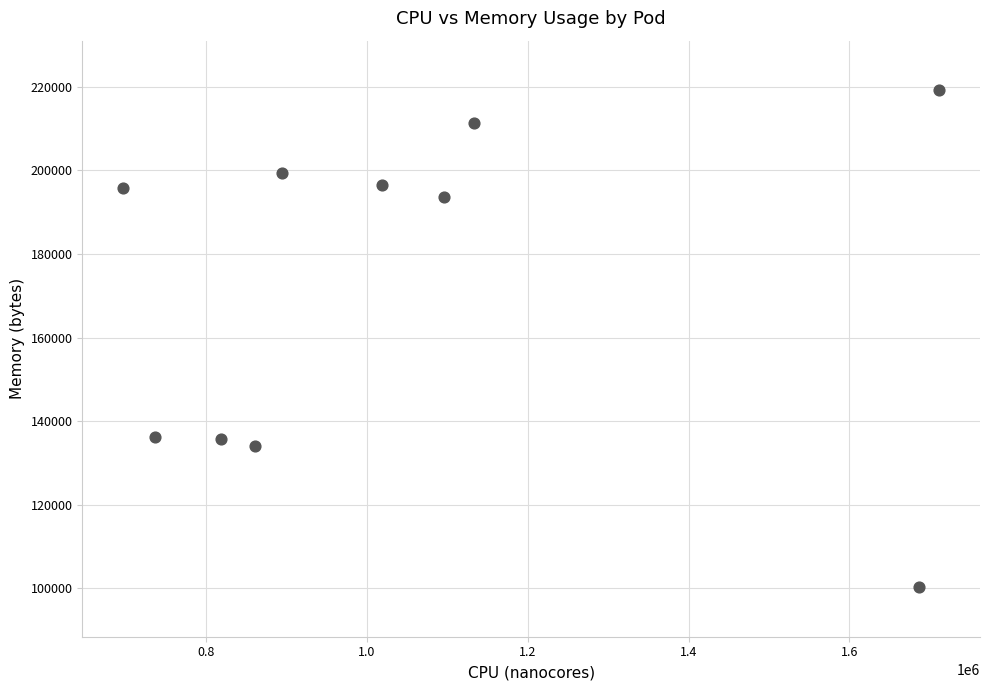

What is the average X value?

1065270